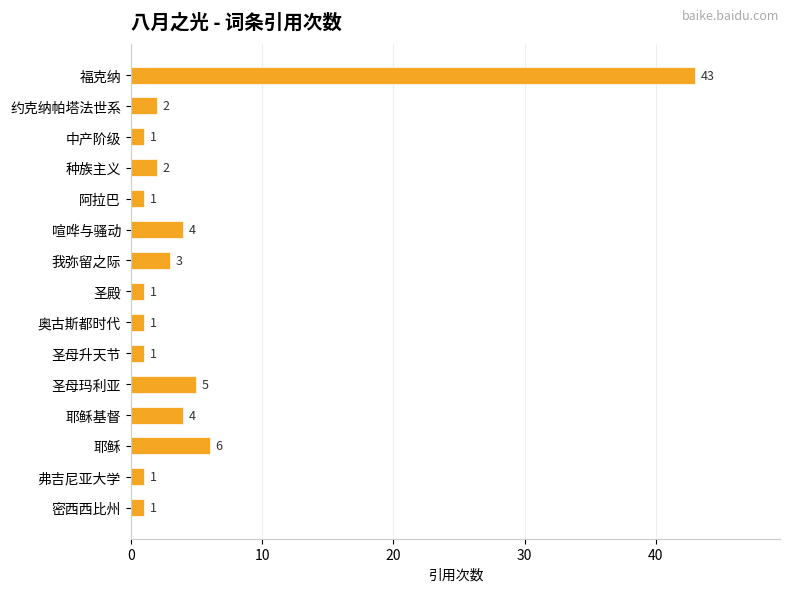

What is the difference between the second highest and second lowest values?

5